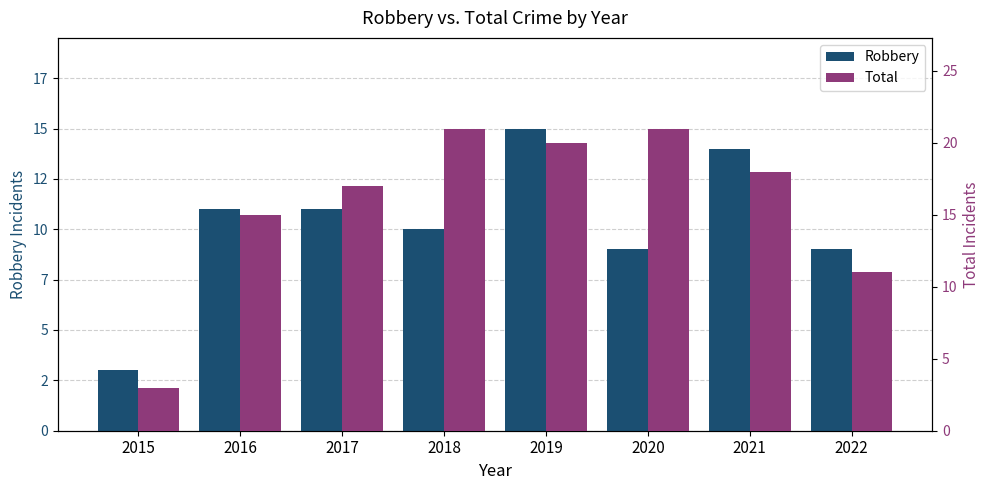

List the labels in order of Total value, largest first.

2018, 2020, 2019, 2021, 2017, 2016, 2022, 2015